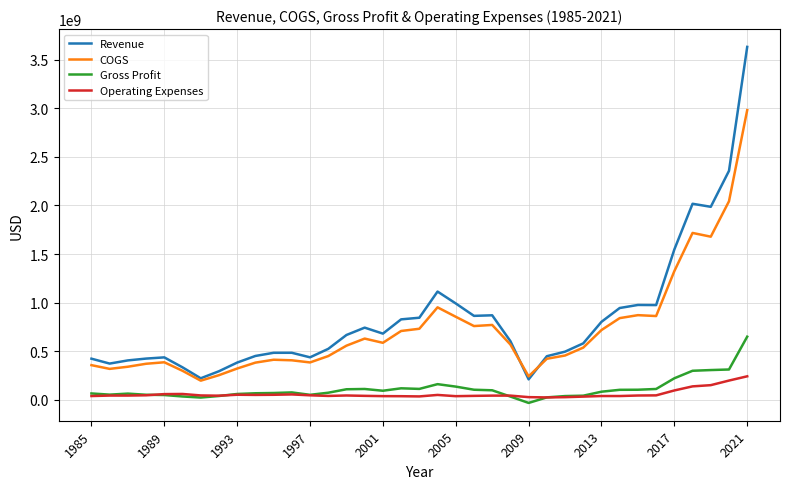

In Operating Expenses, how many points are higher than both neighbors (excluding endpoints)?

8